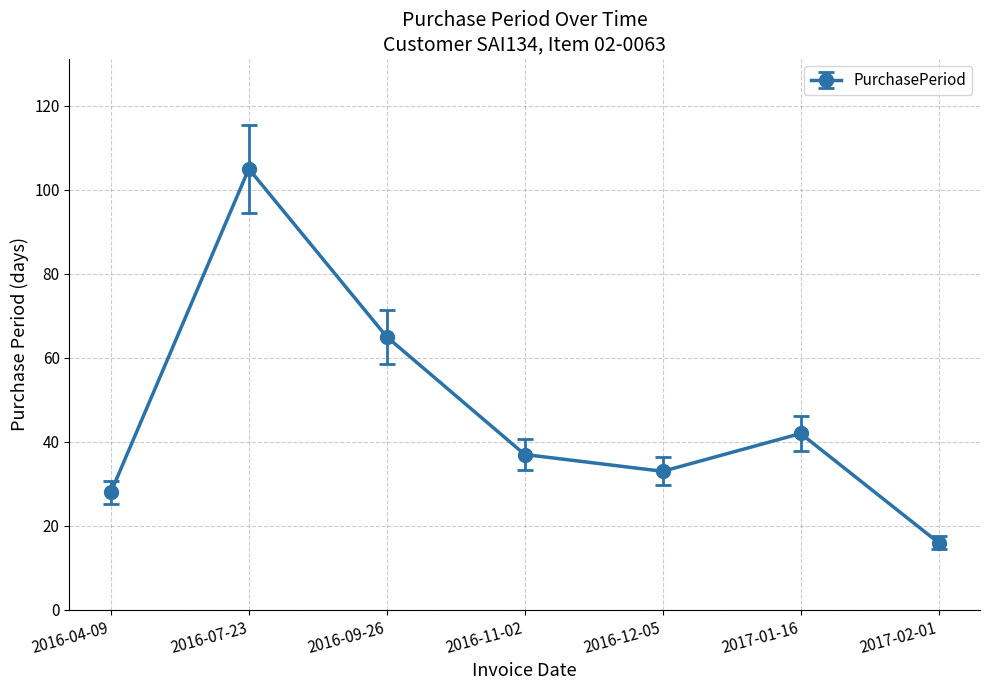

How many categories are shown in the chart?

7